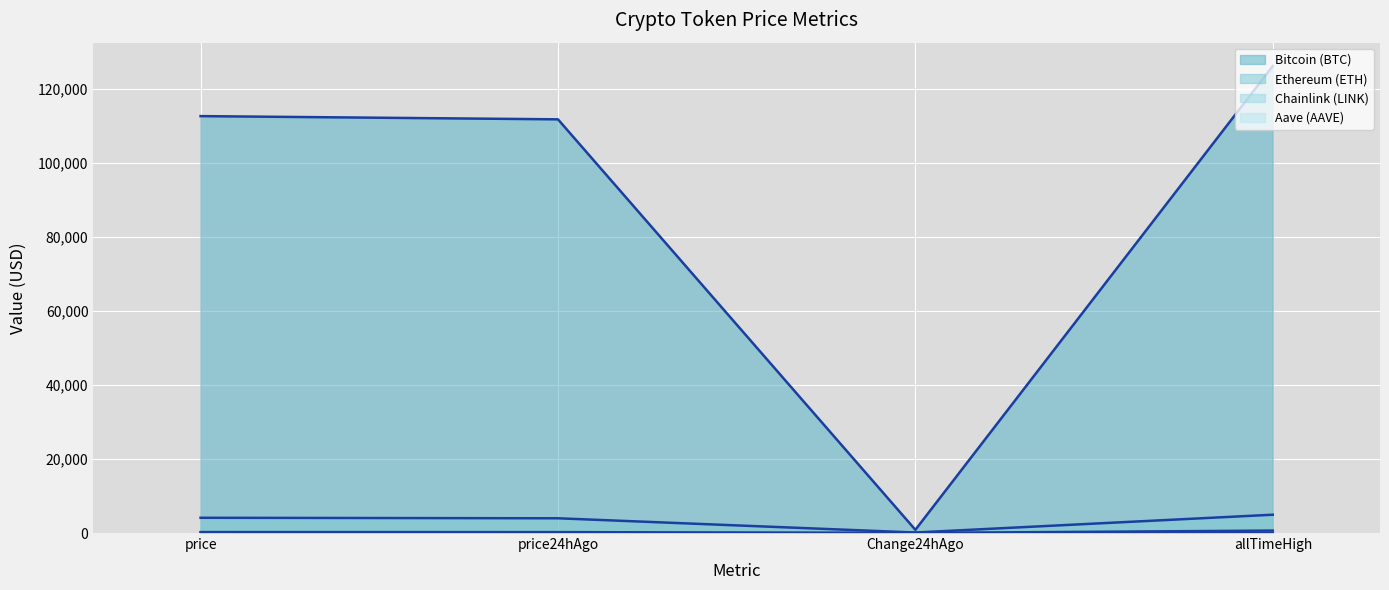

At which label is Aave (AAVE) closest to 337?

price